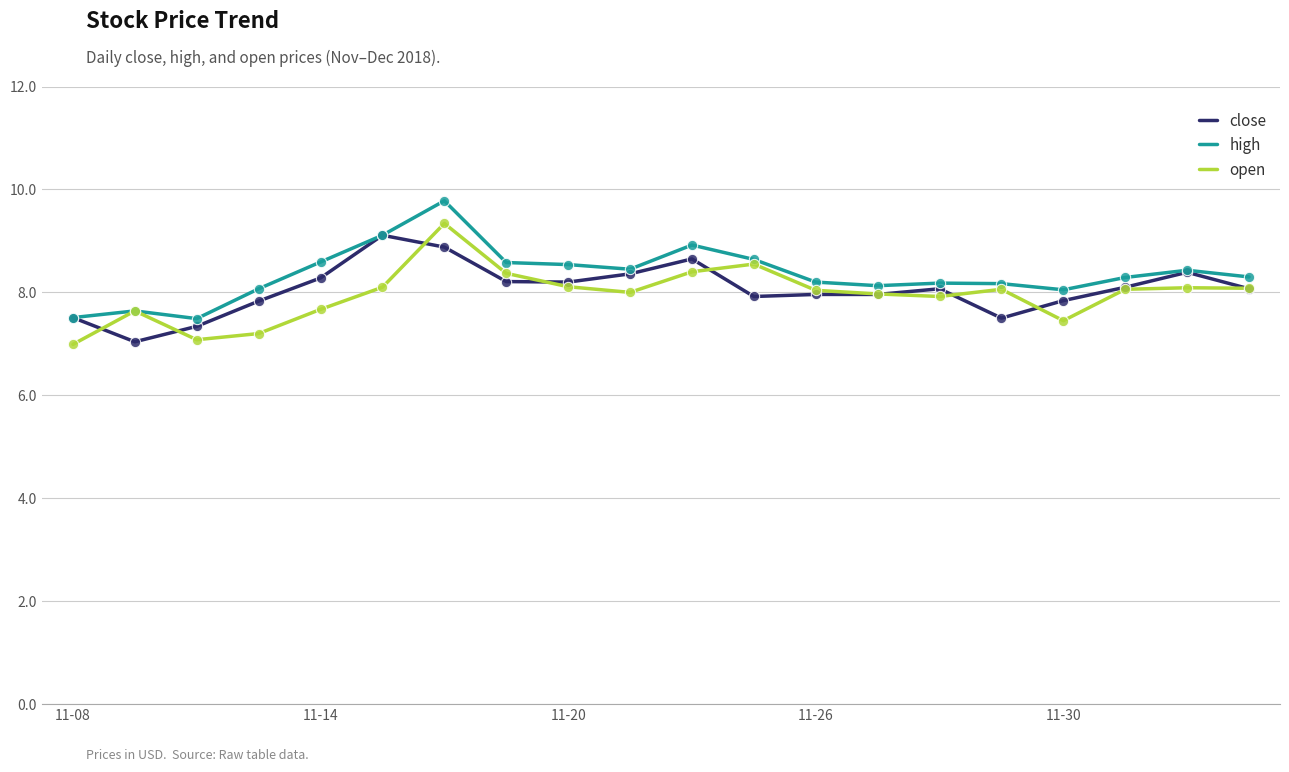

Which series has the largest total across all categories?

high